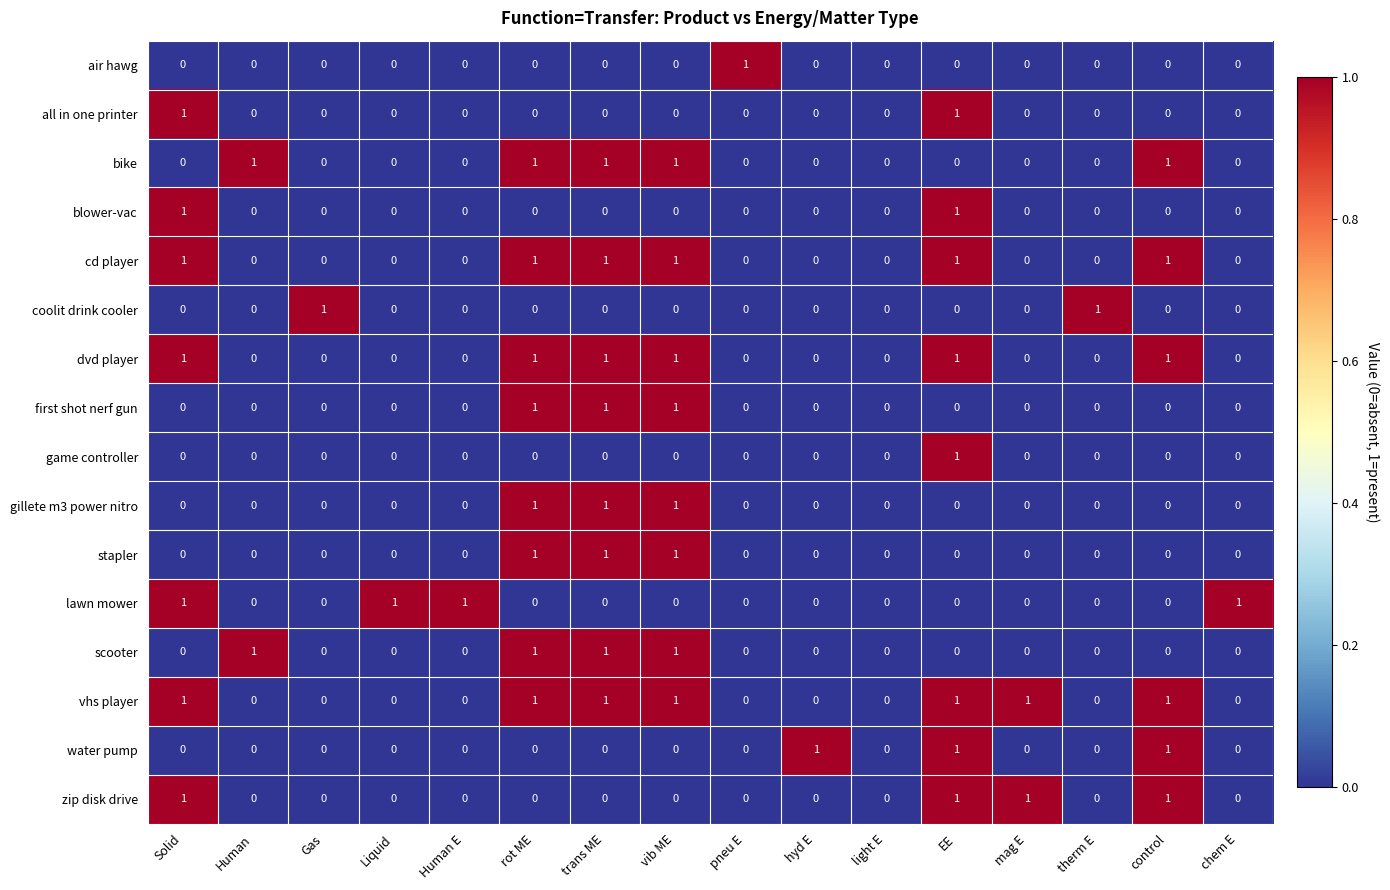

Is the value of blower-vac at Solid greater than the value of first shot nerf gun at Human?

Yes